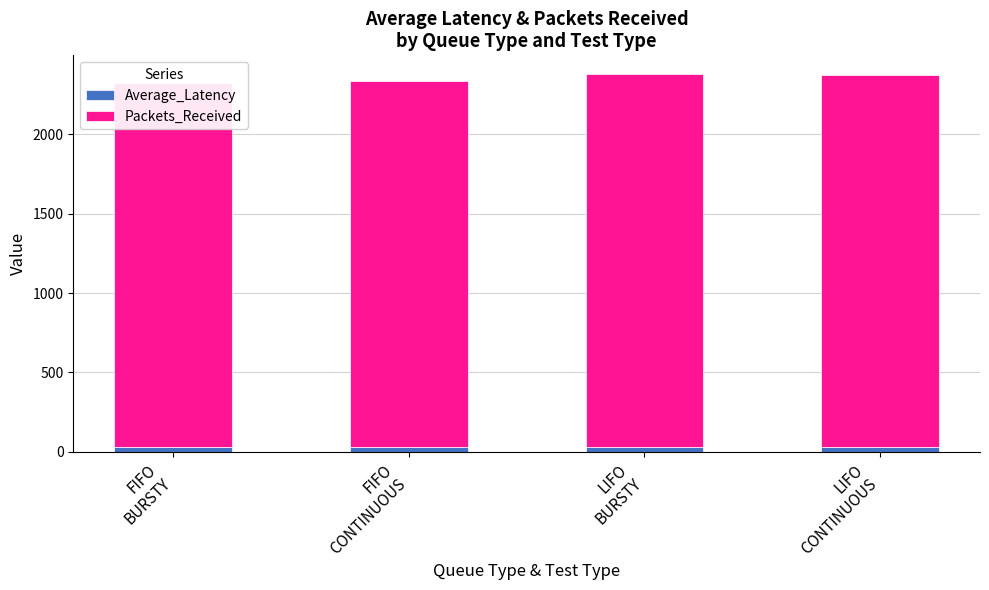

What is the difference between the maximum and minimum values in the Average_Latency series?

0.6